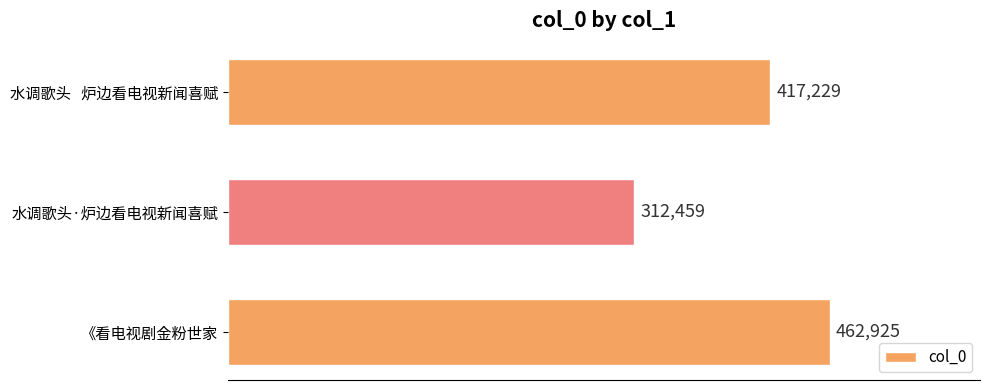

How many values are below 417229?

1